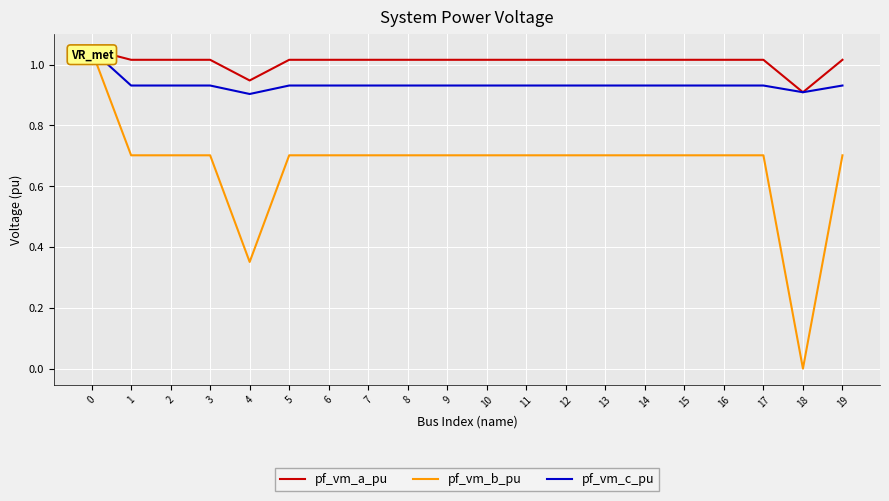

True or false: pf_vm_b_pu has a value of 1.0 at 1.

False